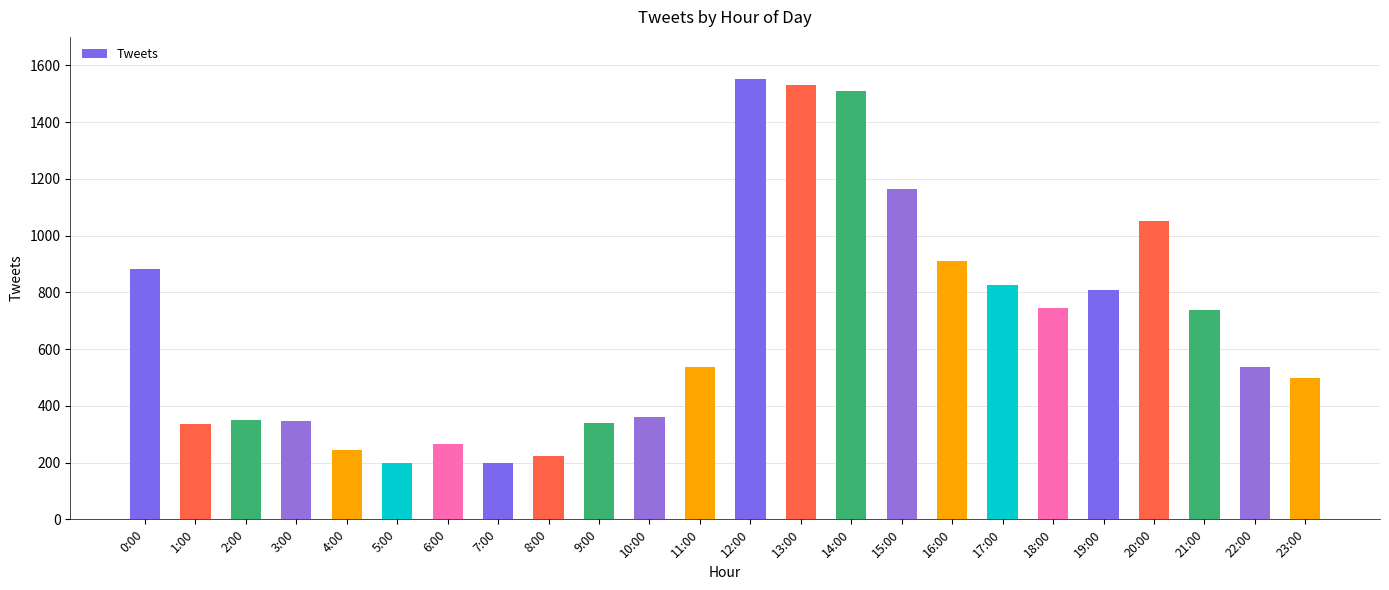

Where is the data nearest to the value 874?

0:00